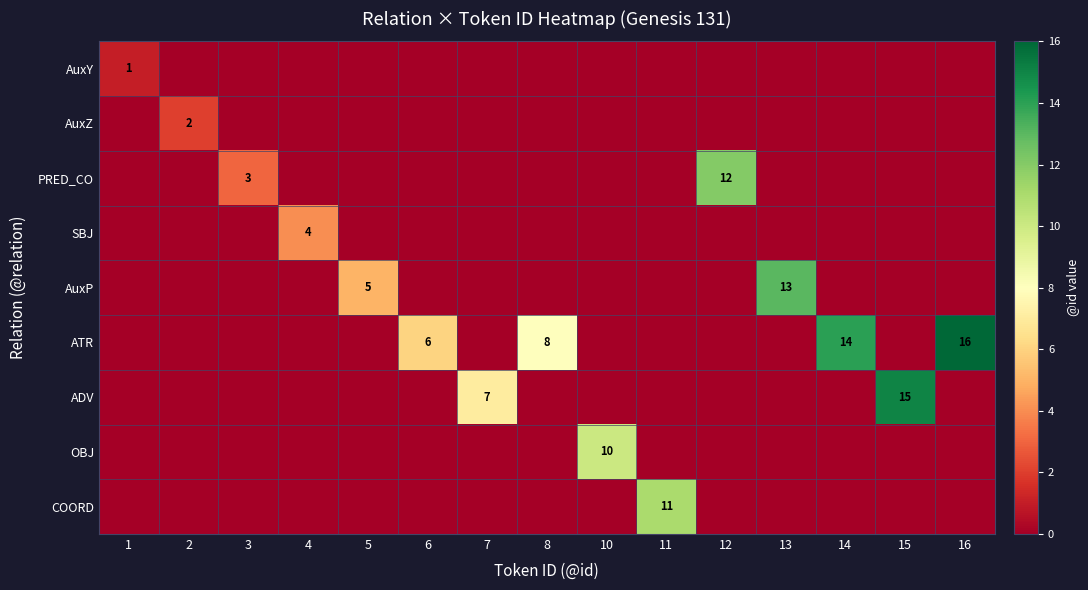

At 4, list the series in order from smallest to largest.

AuxY, AuxZ, PRED_CO, AuxP, ATR, ADV, OBJ, COORD, SBJ